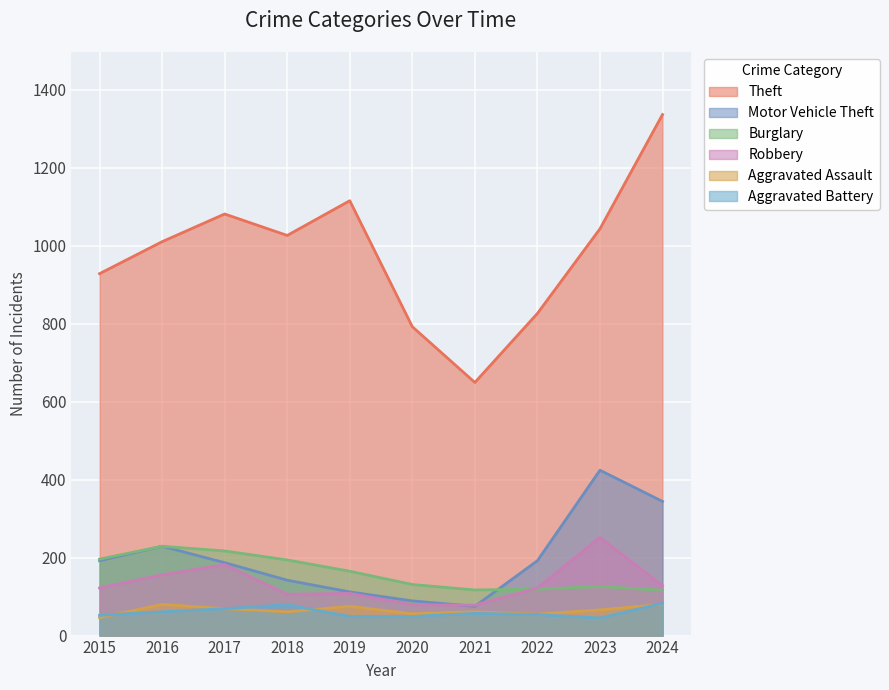

What is the minimum value for Robbery?

78